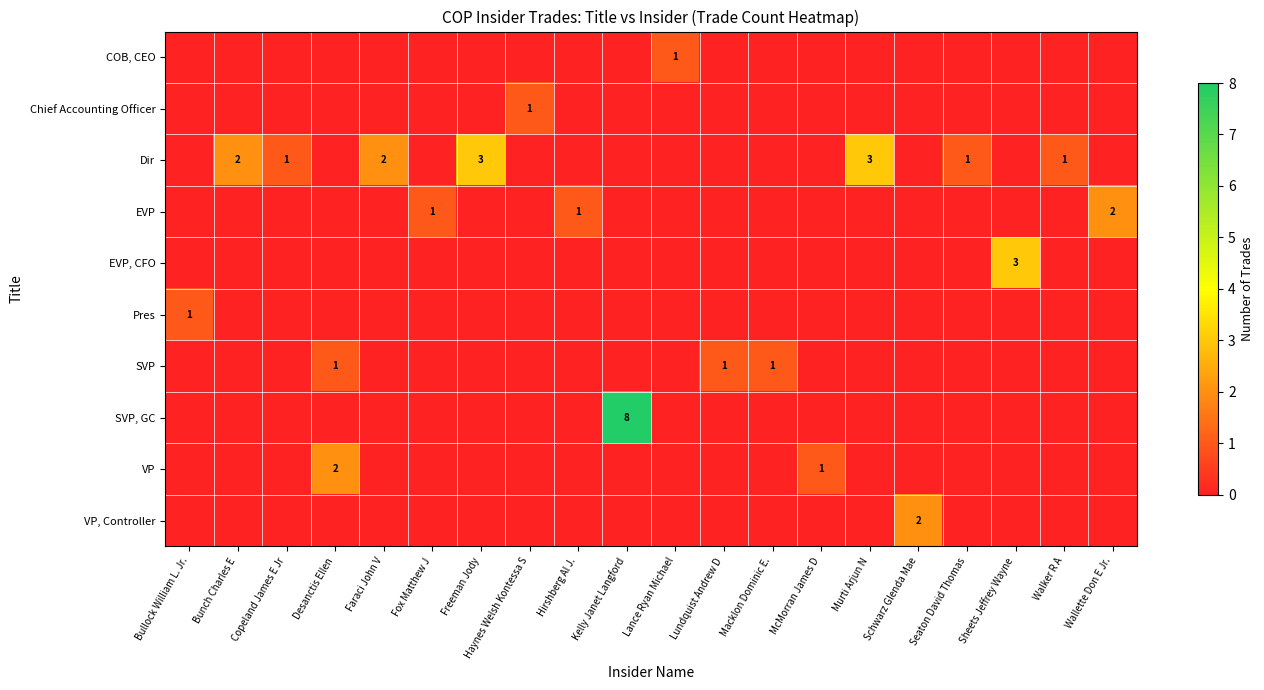

Count the number of data series in this chart.

10